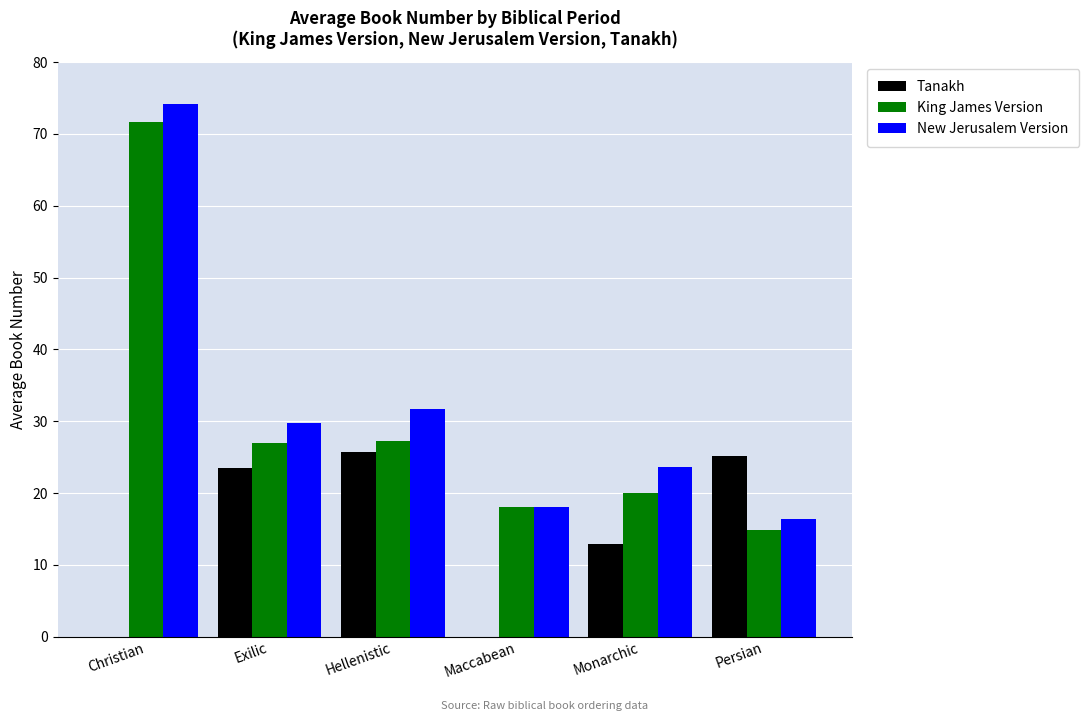

What is the highest value of the New Jerusalem Version series?

74.2